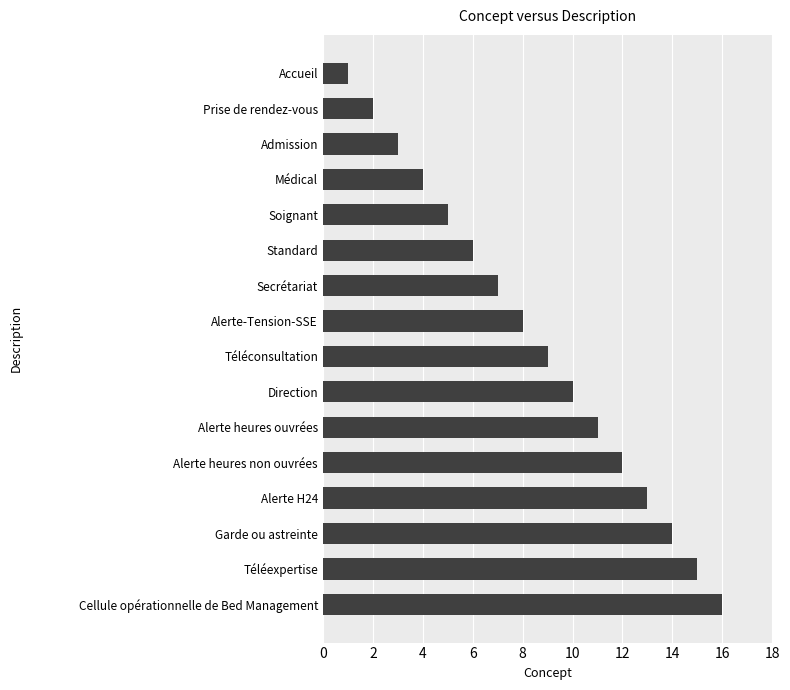

At which label is the value closest to 8?

Alerte-Tension-SSE